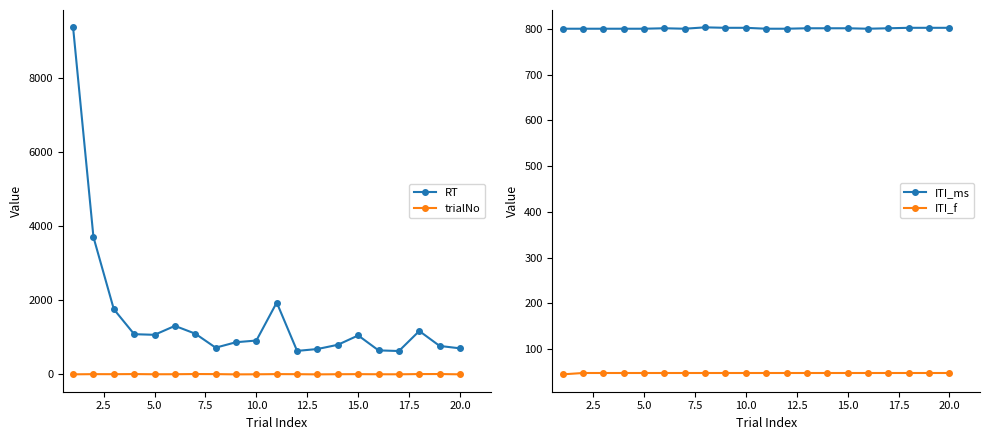

True or false: trialNo and RT cross at least once.

False